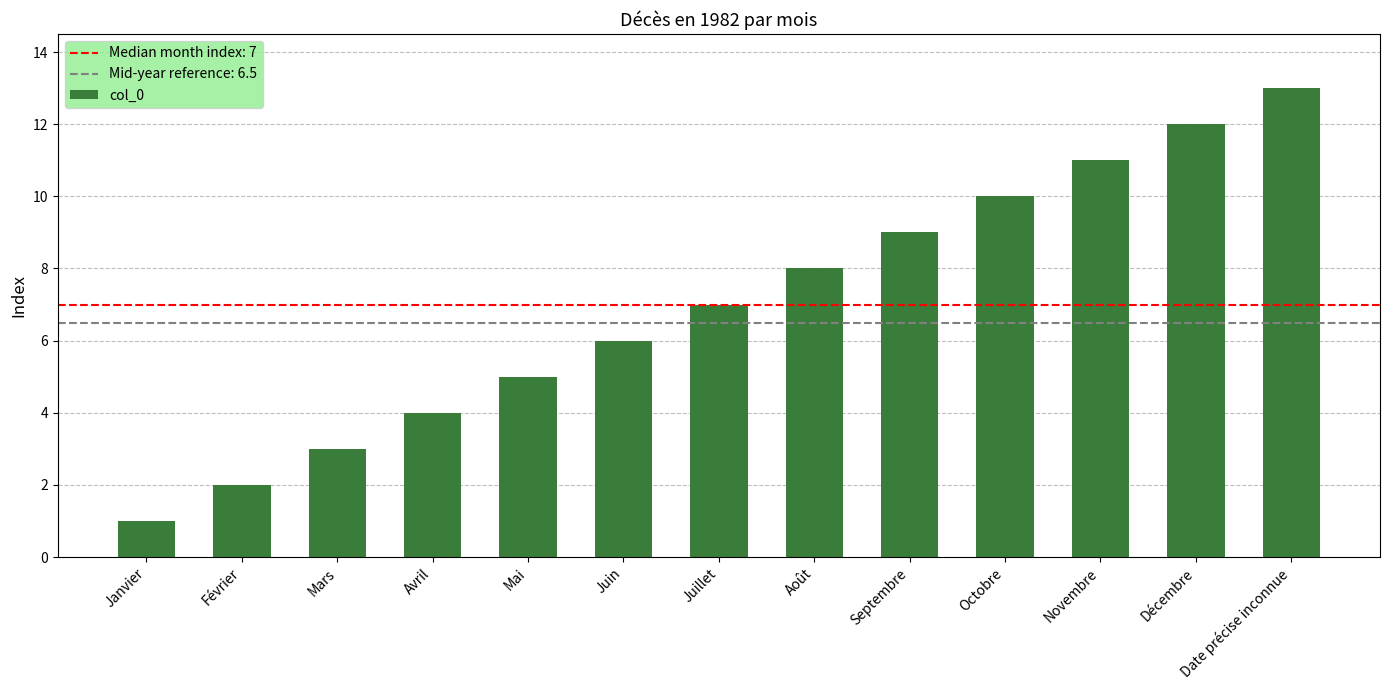

What is the change in value from Mars to Septembre?

+6